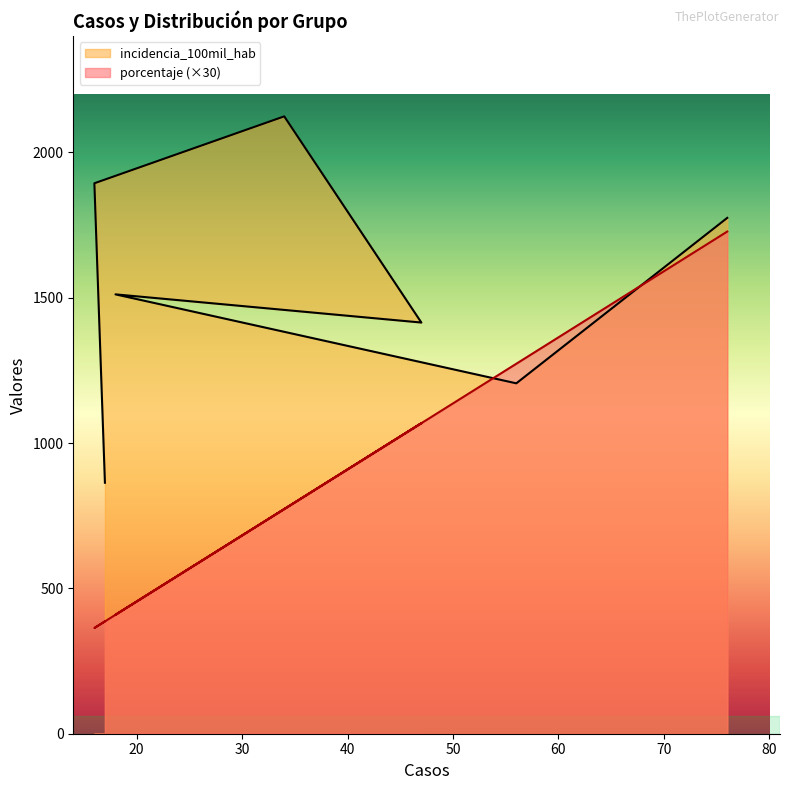

Read the incidencia_100mil_hab value at Adolescente (12 a 17 años).

1893.5